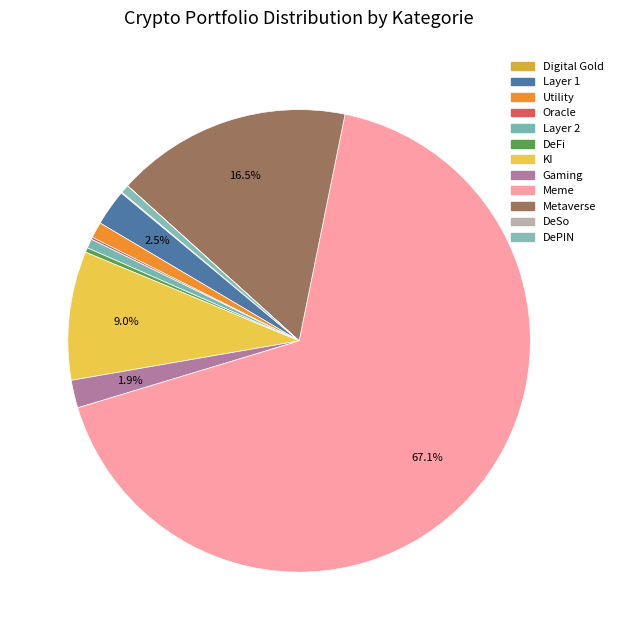

How many segments does this pie chart have?

12